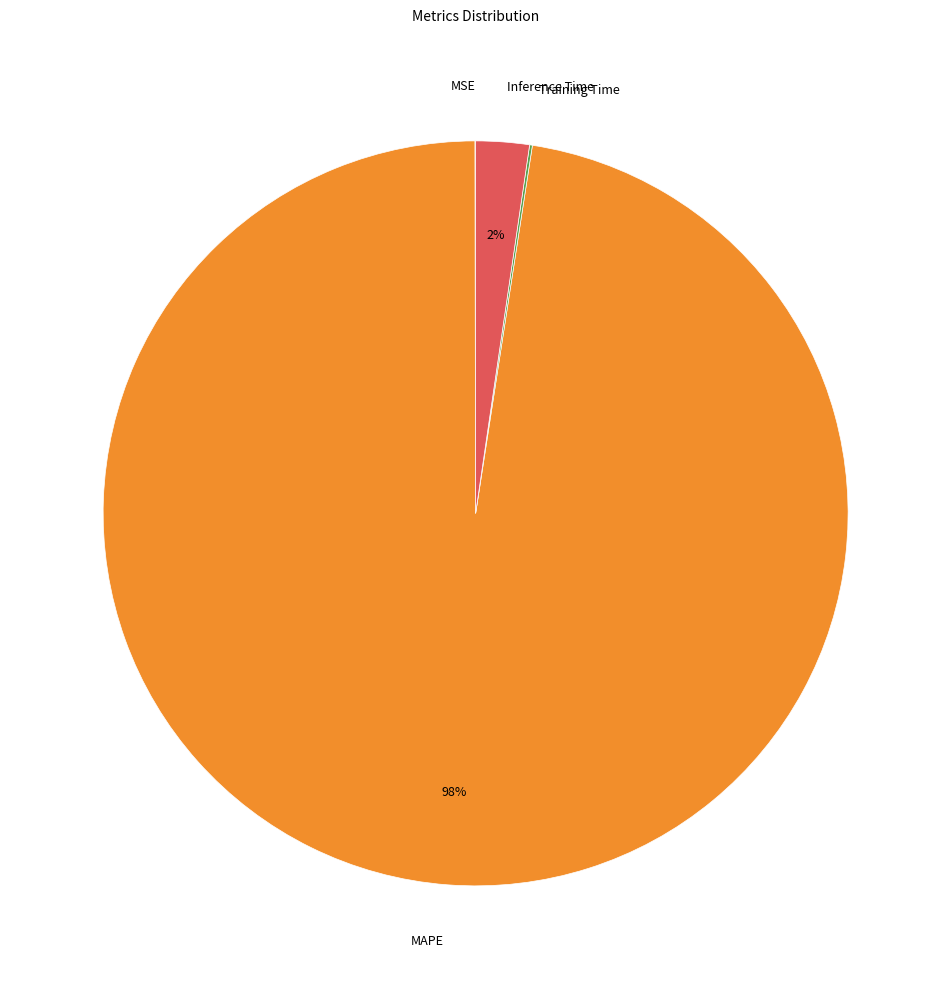

To the nearest percent, what is the difference between the largest and smallest slice percentages?

98%